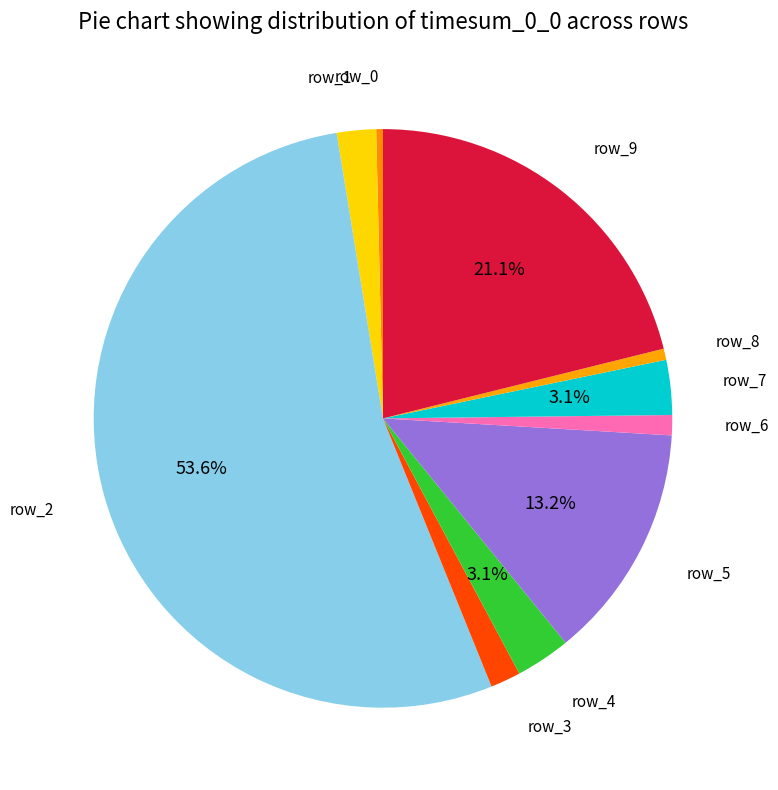

What is the largest slice in the pie chart?

row_2